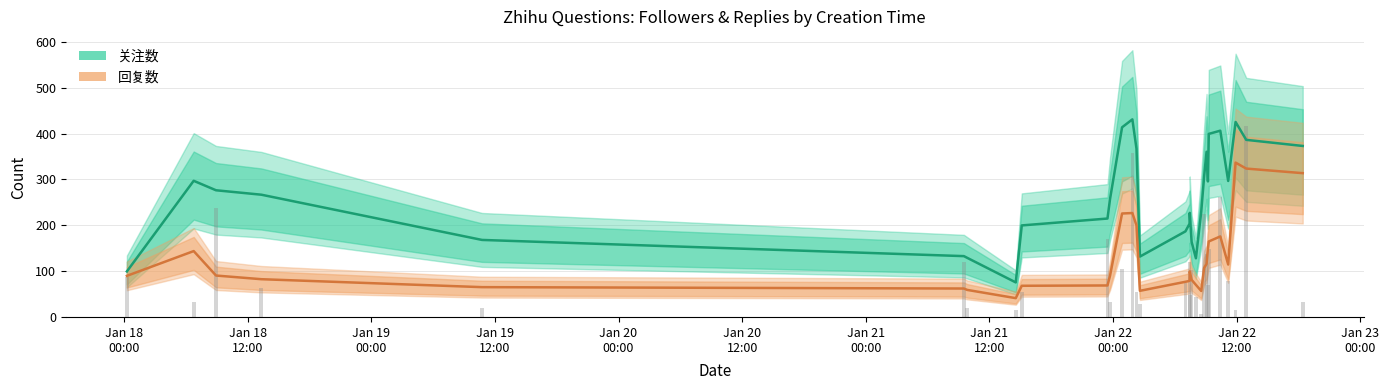

What is the difference between the second highest and minimum values in the 回复数 series?

282.7